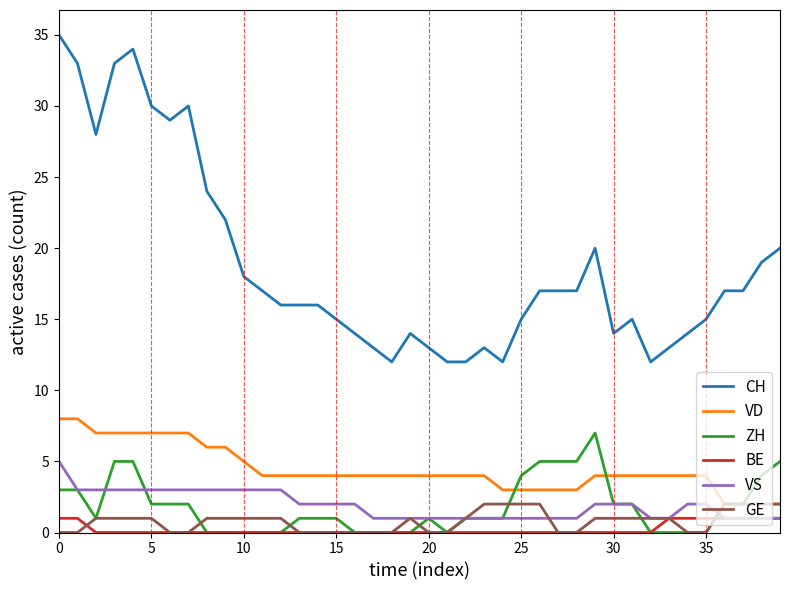

How many lines are shown in the chart?

6